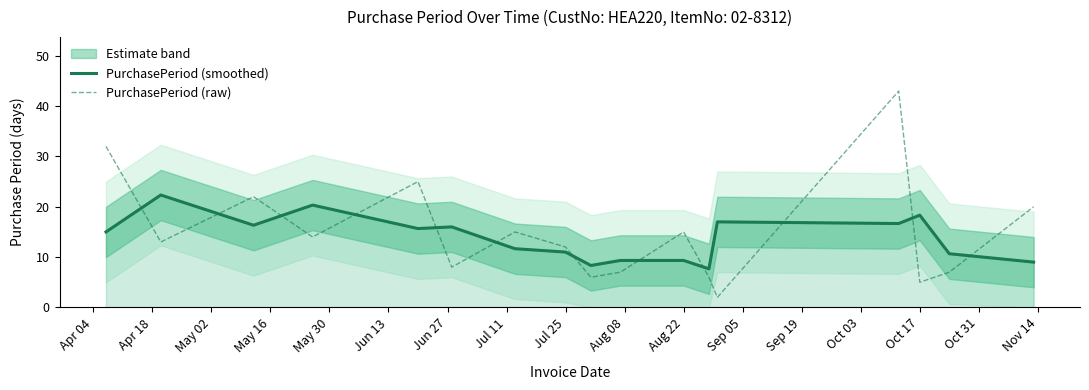

What is the lowest value of the PurchasePeriod (smoothed) series?

7.7